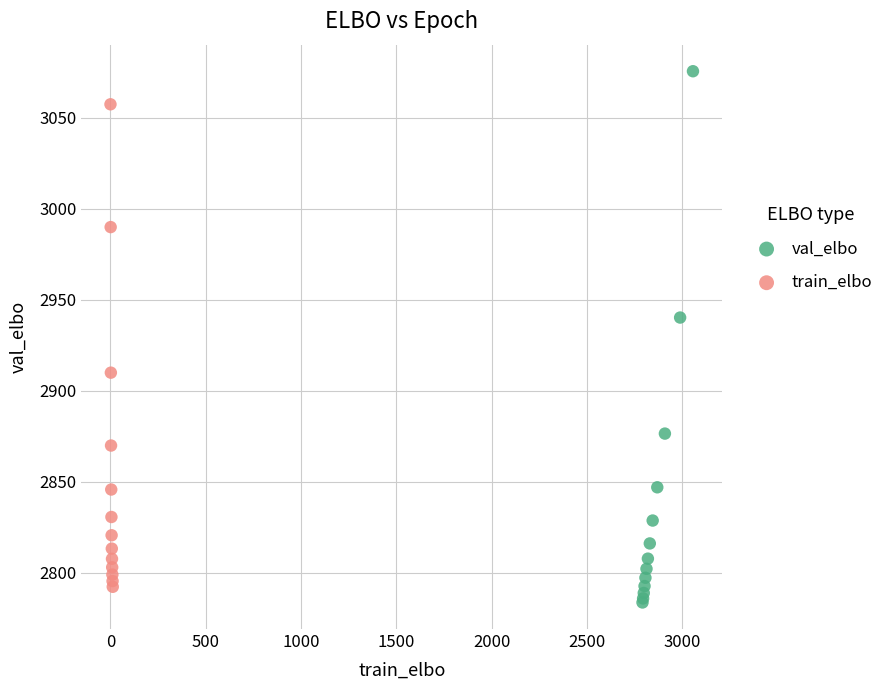

Which series contains the highest Y value?

val_elbo